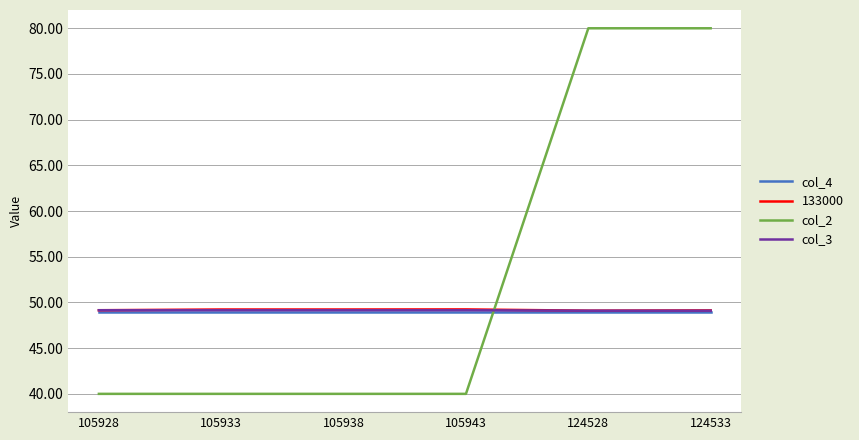

How many lines are shown in the chart?

4